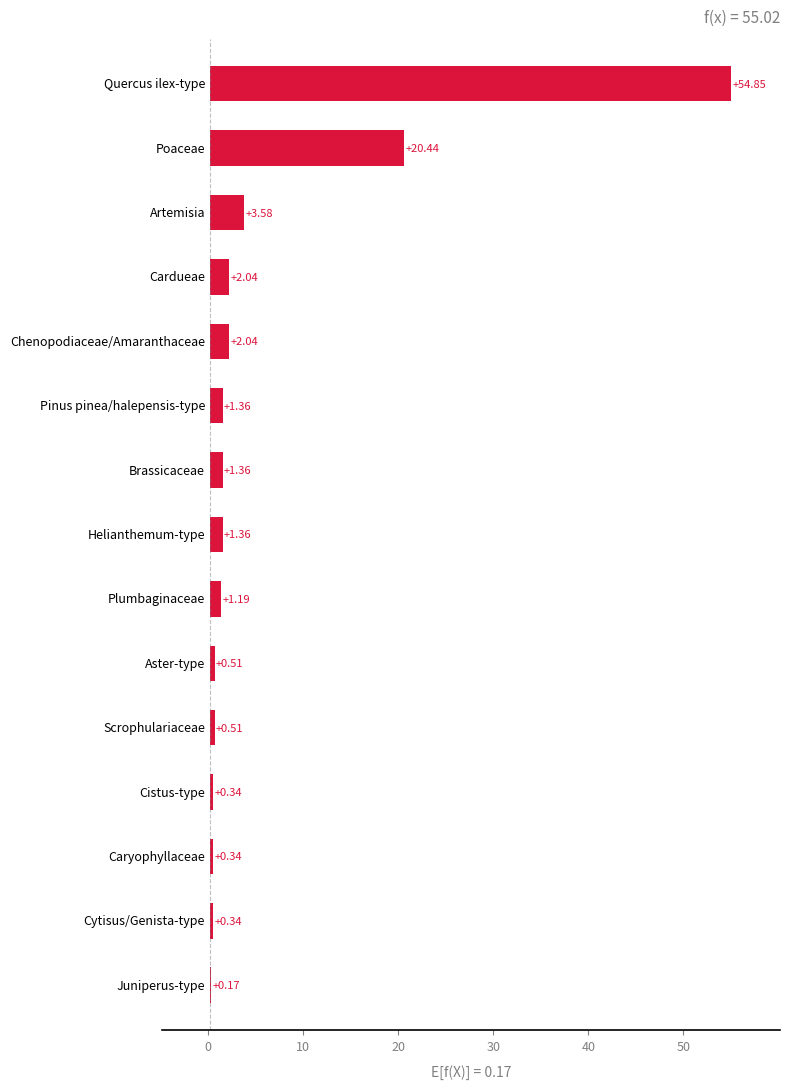

What is the greatest value displayed?

54.9